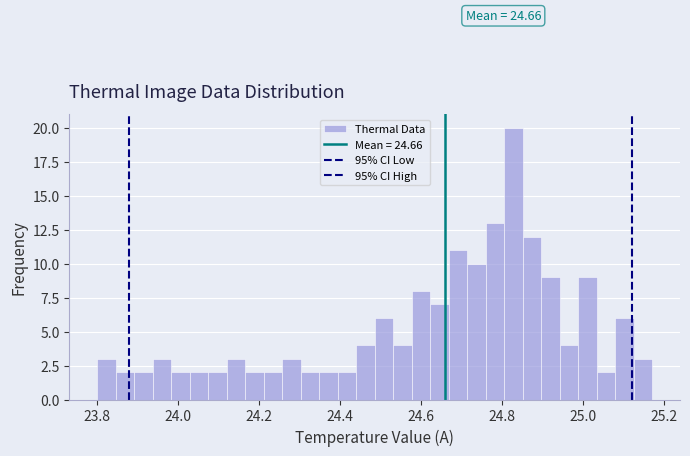

Around what value on the x-axis is the tallest bar? Give the approximate position of its centre, as read against the axis.

24.82